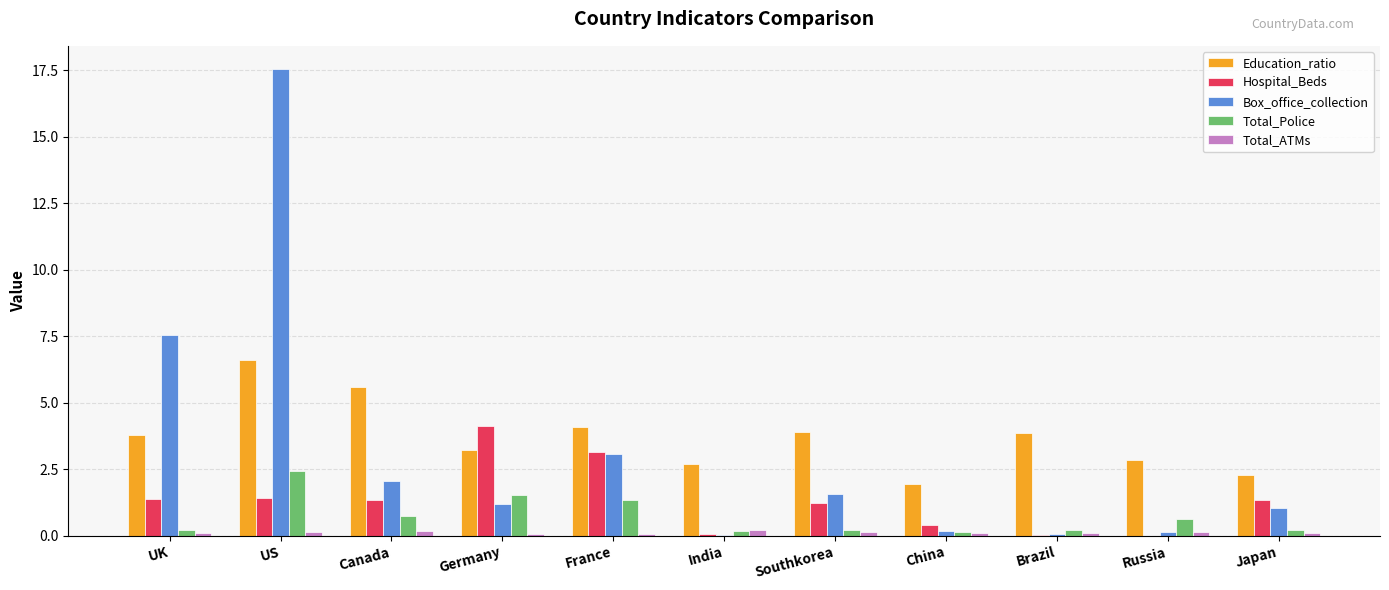

What is the difference between the Education_ratio values at China and Germany?

1.3